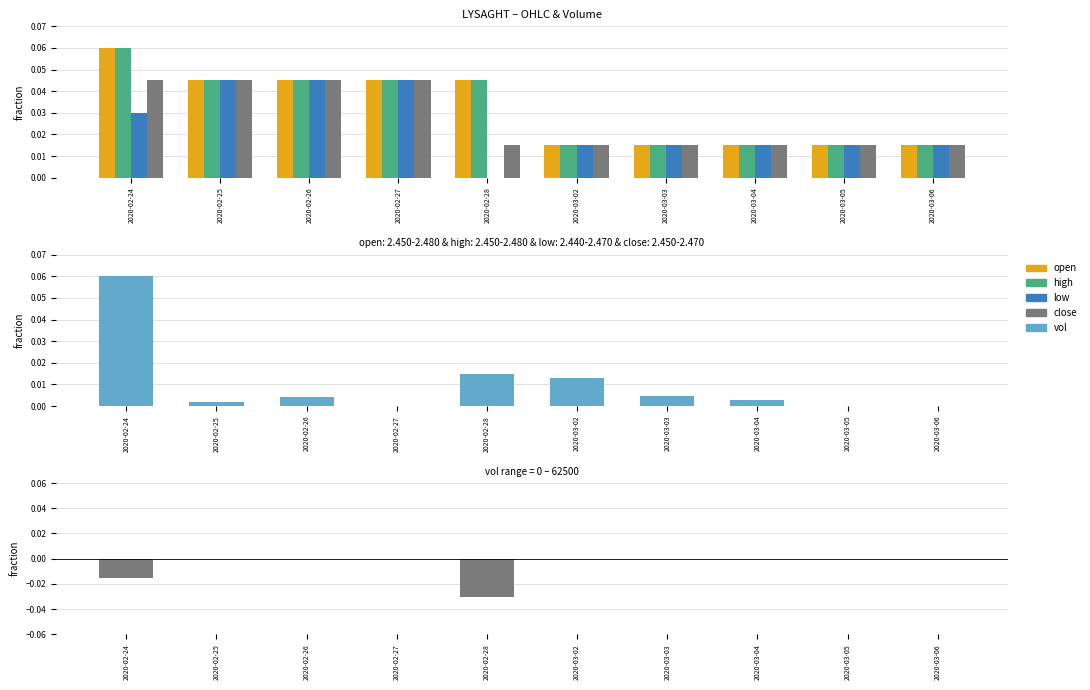

At 2020-02-26, list the series in order from smallest to largest.

close-open, vol, open, high, low, close